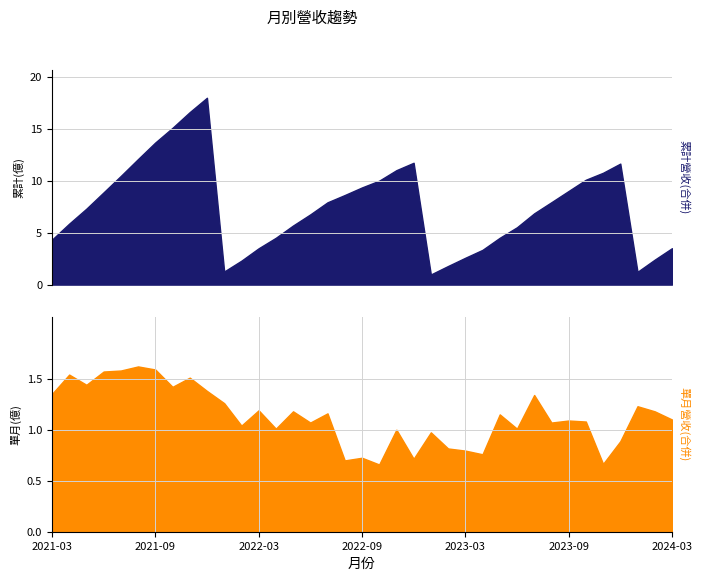

Reading left to right, list all the values displayed in this chart.

累計營收(合併): 2024-03=3.5	2024-02=2.4	2024-01=1.2	2023-12=11.6	2023-11=10.8	2023-10=10.1	2023-09=9.0	2023-08=7.9	2023-07=6.8	2023-06=5.5	2023-05=4.5	2023-04=3.3	2023-03=2.6	2023-02=1.8	2023-01=1.0	2022-12=11.7	2022-11=11.0	2022-10=10.0	2022-09=9.3	2022-08=8.6	2022-07=7.9	2022-06=6.8	2022-05=5.7	2022-04=4.5	2022-03=3.5	2022-02=2.3	2022-01=1.3	2021-12=18.0	2021-11=16.6	2021-10=15.1	2021-09=13.7	2021-08=12.1	2021-07=10.4	2021-06=8.9	2021-05=7.3	2021-04=5.9	2021-03=4.3
單月營收(合併): 2024-03=1.1	2024-02=1.2	2024-01=1.2	2023-12=0.9	2023-11=0.7	2023-10=1.1	2023-09=1.1	2023-08=1.1	2023-07=1.3	2023-06=1.0	2023-05=1.1	2023-04=0.8	2023-03=0.8	2023-02=0.8	2023-01=1.0	2022-12=0.7	2022-11=1.0	2022-10=0.7	2022-09=0.7	2022-08=0.7	2022-07=1.2	2022-06=1.1	2022-05=1.2	2022-04=1.0	2022-03=1.2	2022-02=1.0	2022-01=1.3	2021-12=1.4	2021-11=1.5	2021-10=1.4	2021-09=1.6	2021-08=1.6	2021-07=1.6	2021-06=1.6	2021-05=1.4	2021-04=1.5	2021-03=1.4